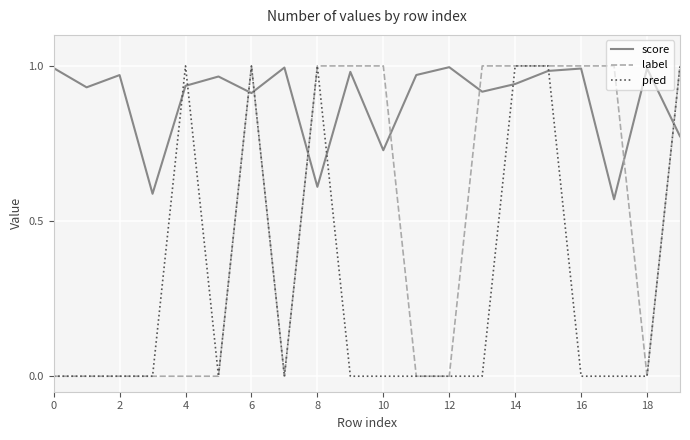

Which series has the largest total across all categories?

score